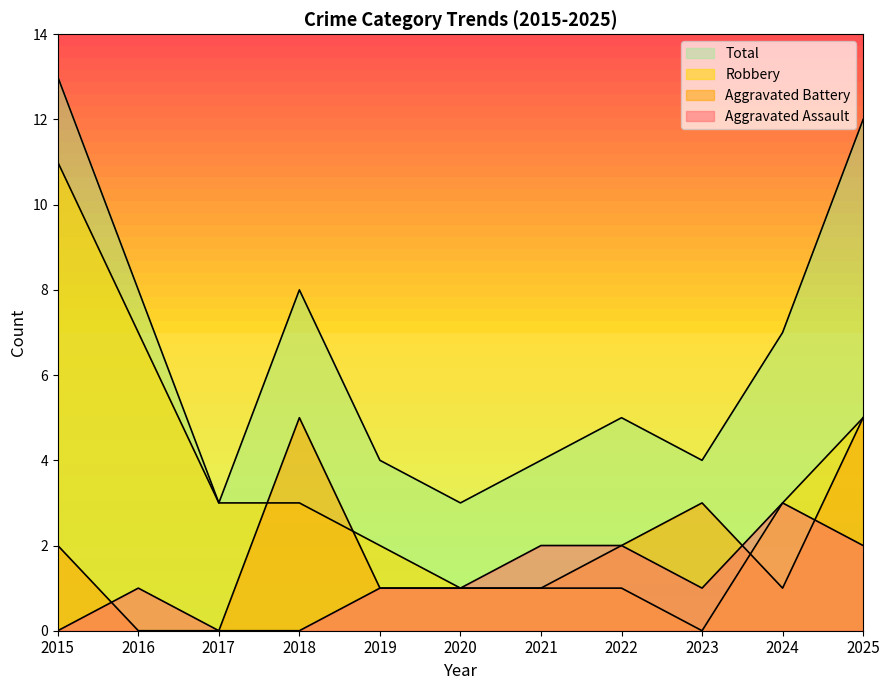

What is the average value of the Aggravated Battery series?

2